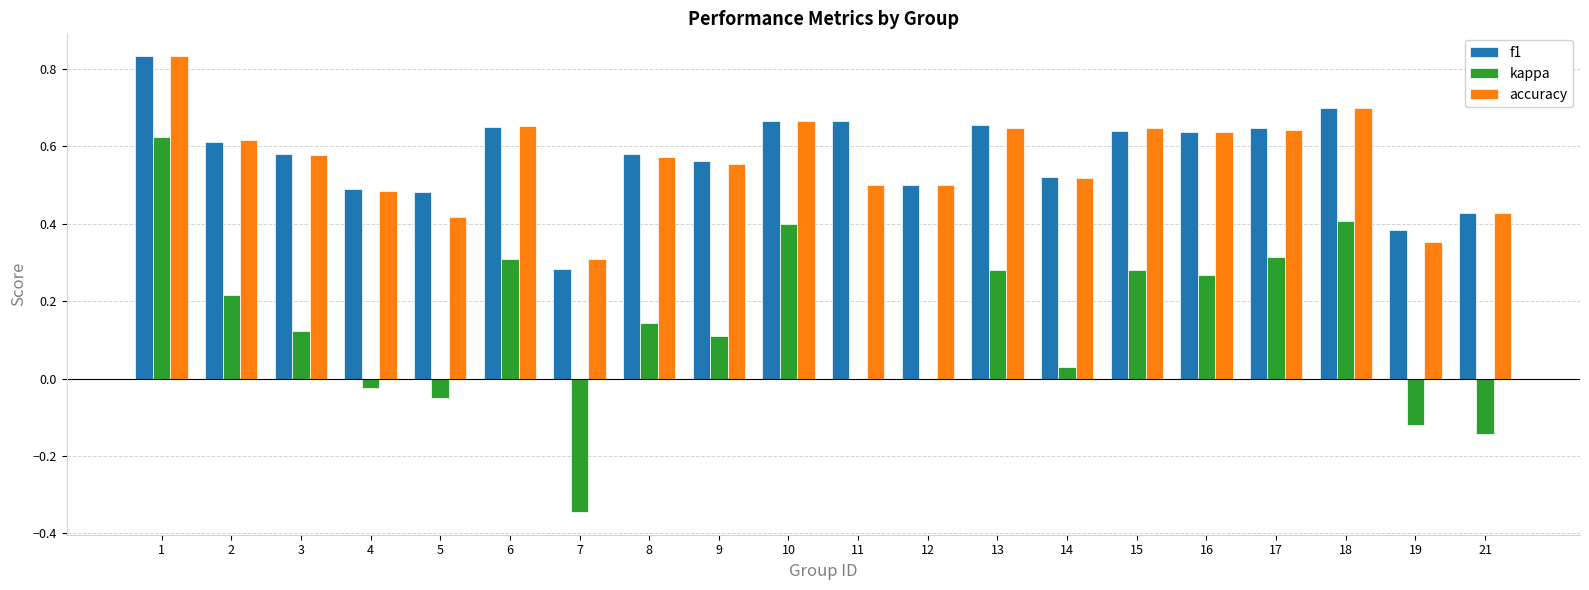

The value of kappa at 1 is 0.6. True or false?

True